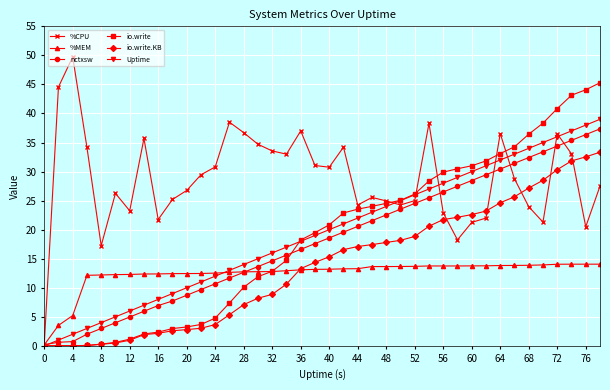

How many intersections are there between Uptime and nctxsw?

1